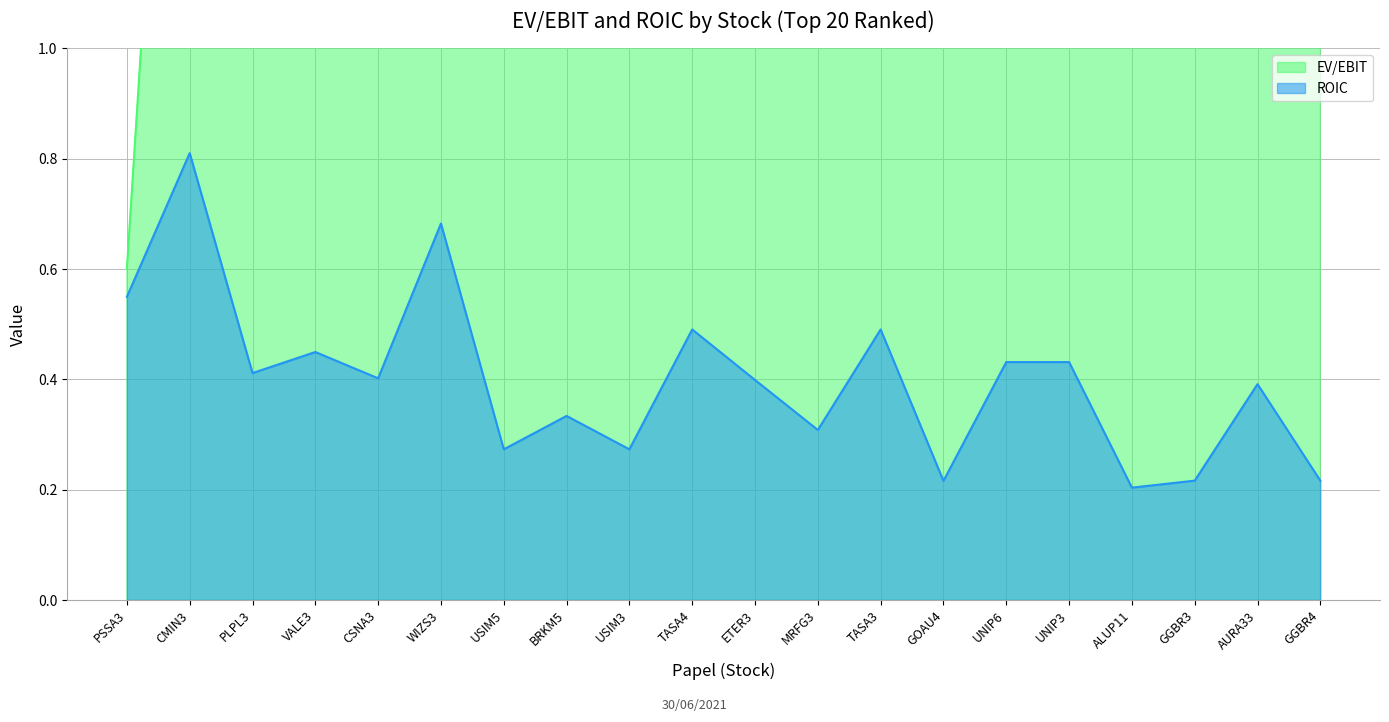

What is the difference between the maximum and minimum values in the EV/EBIT series?

5.2